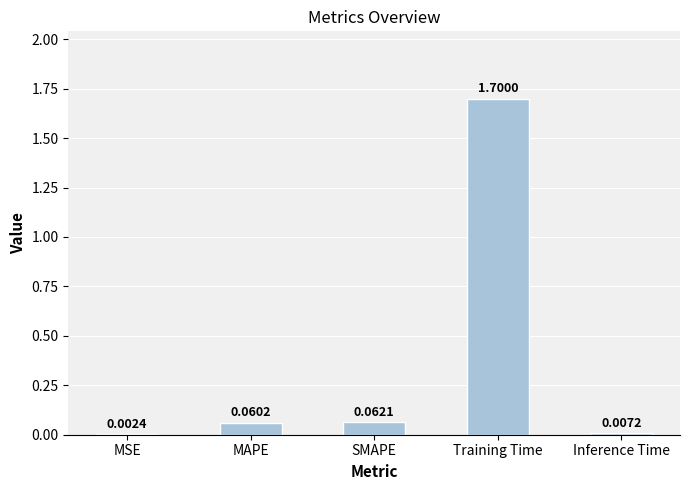

Which category has the highest value across all series?

Training Time